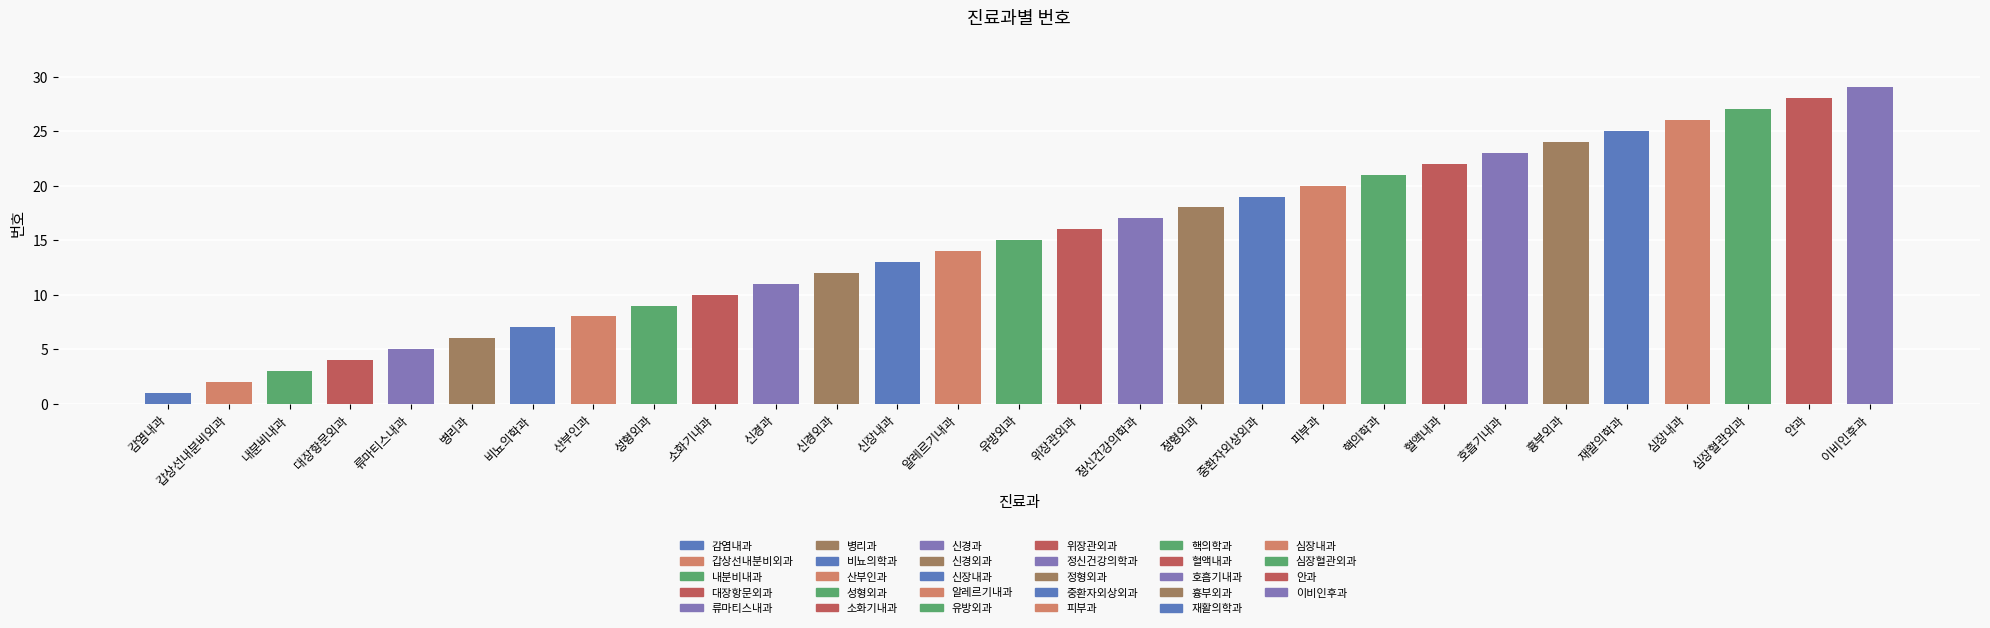

What is the label of the 6th bar from the left?

병리과